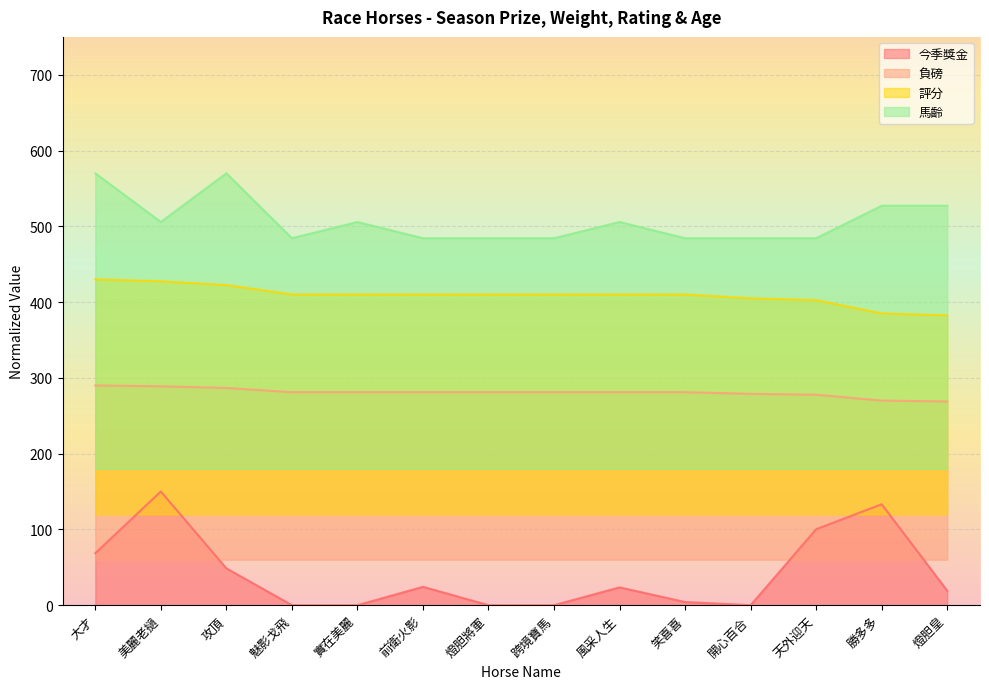

What are all the series names shown in the legend?

今季獎金, 負磅, 評分, 馬齡